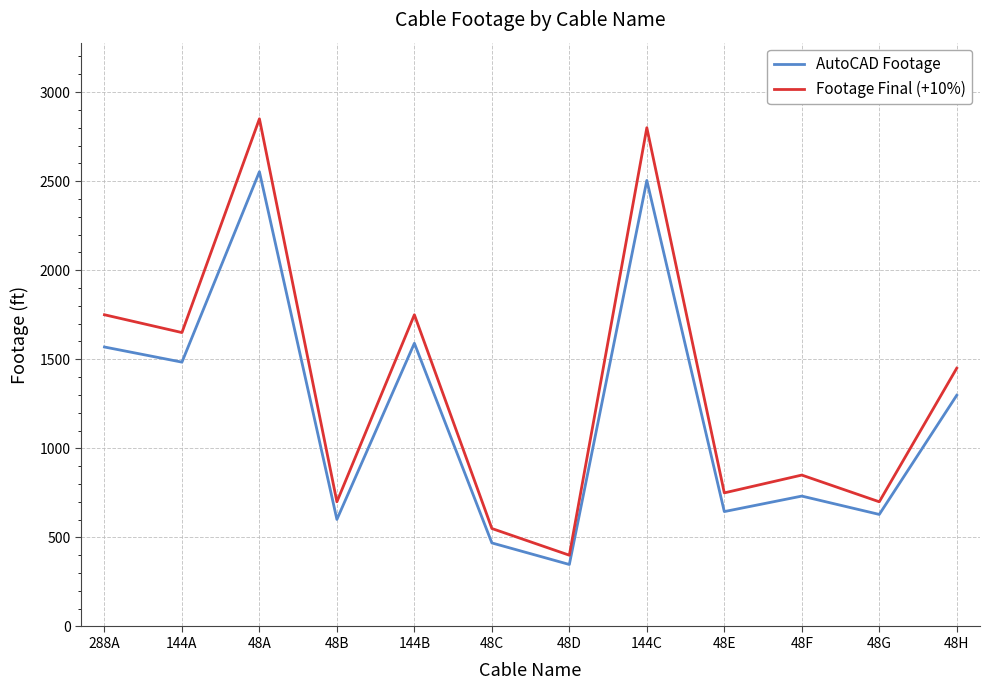

Where is the first local maximum for AutoCAD Footage?

48A